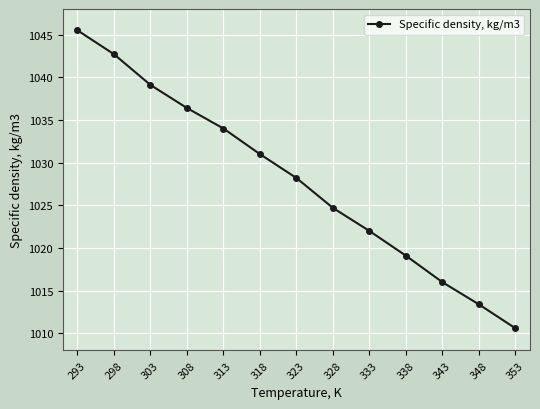

Reading right to left, extract all data points from this chart.

353=1010.6	348=1013.4	343=1016.0	338=1019.1	333=1022.0	328=1024.7	323=1028.2	318=1031.0	313=1034.0	308=1036.4	303=1039.1	298=1042.7	293=1045.5